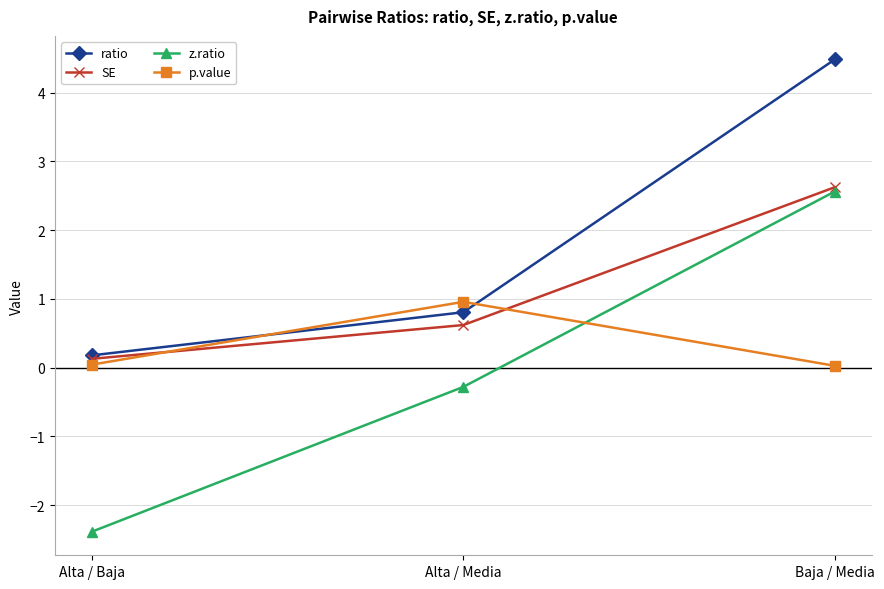

What is the value of the ratio point at the 1st from the left?

0.2